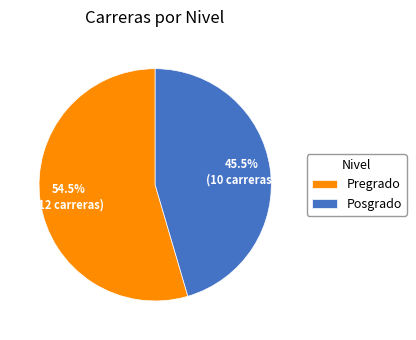

To the nearest percent, what is the difference between the largest and smallest slice percentages?

9%